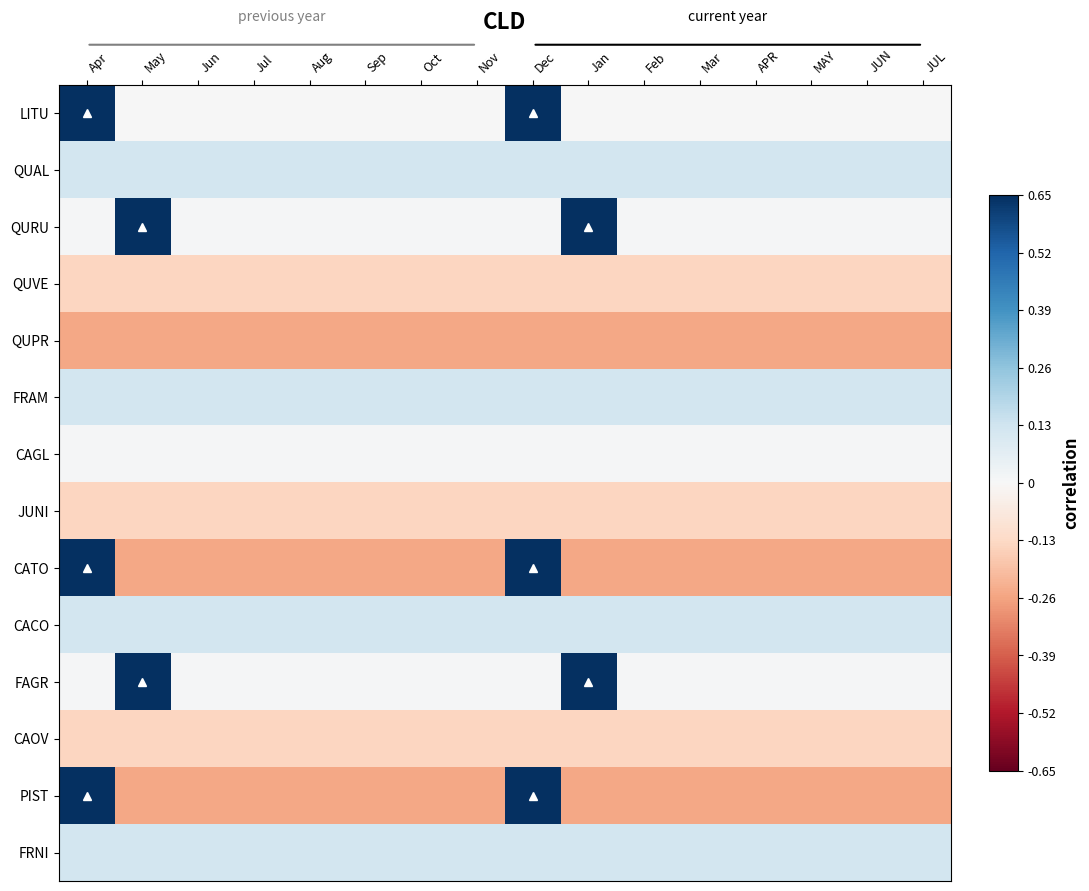

What is the difference between the highest and lowest values at May?

0.9